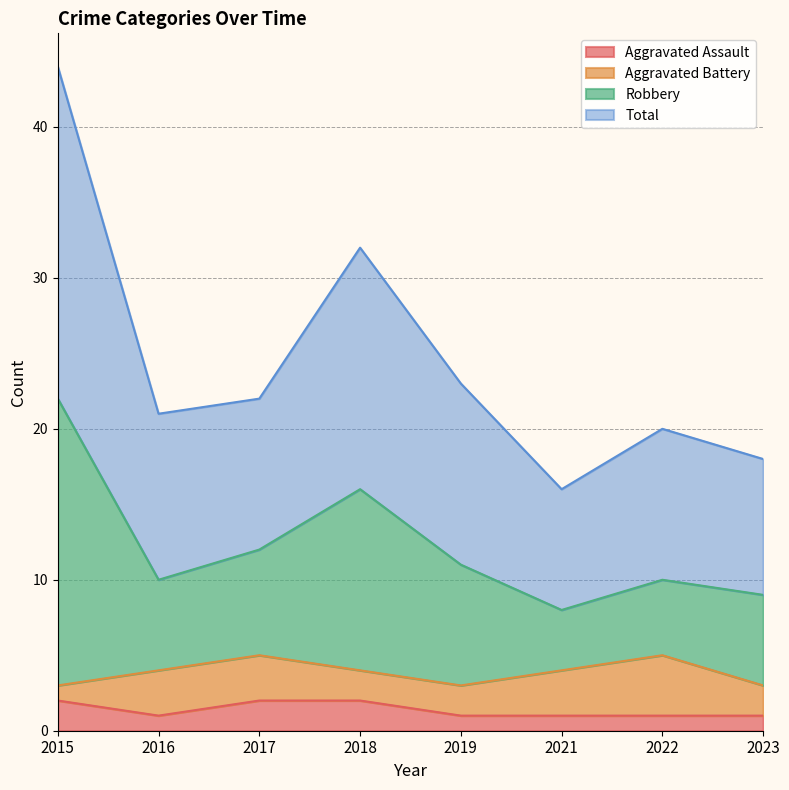

How many lines are shown in the chart?

4